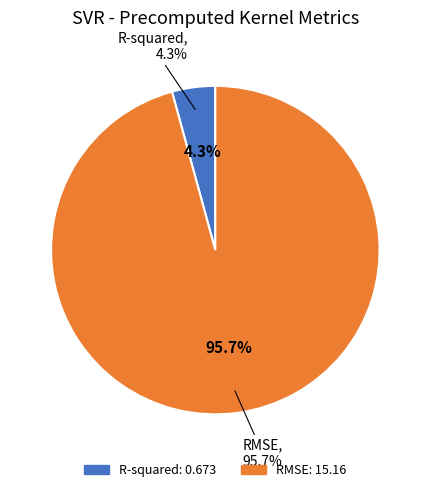

Does any single category account for the majority?

Yes